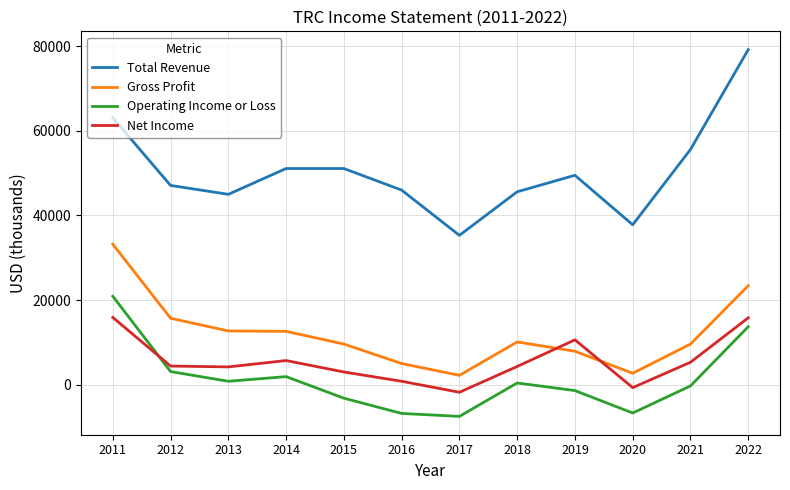

Which series has the largest range (max minus min)?

Total Revenue